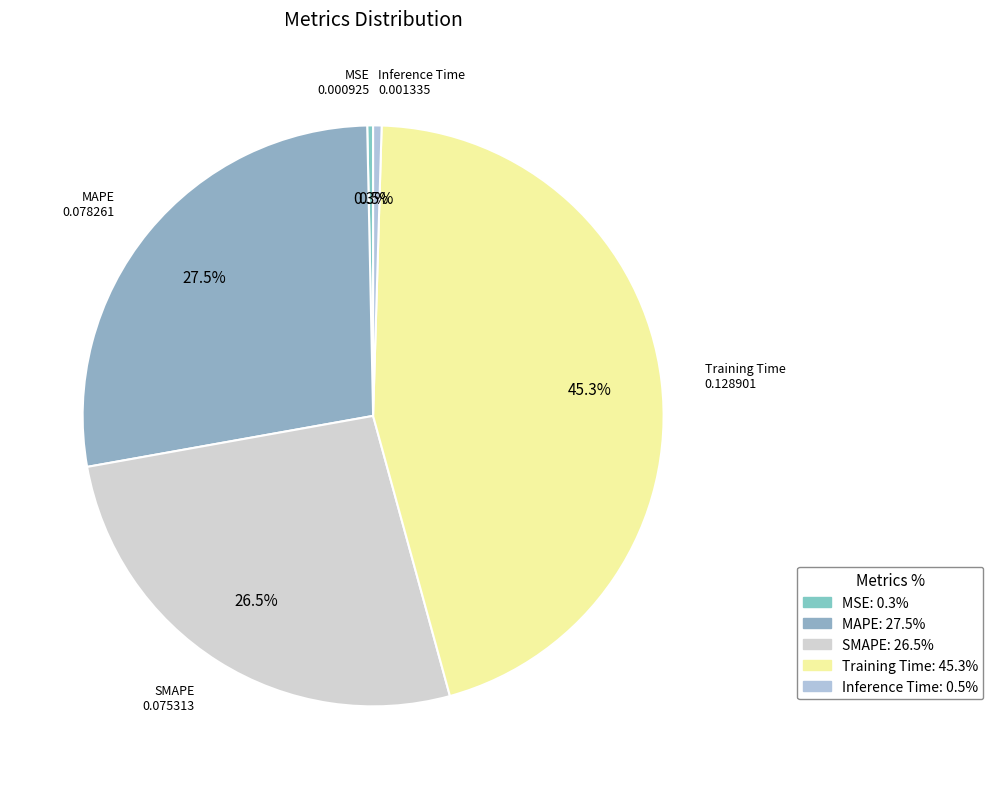

Between MAPE and Inference Time, which is larger?

MAPE